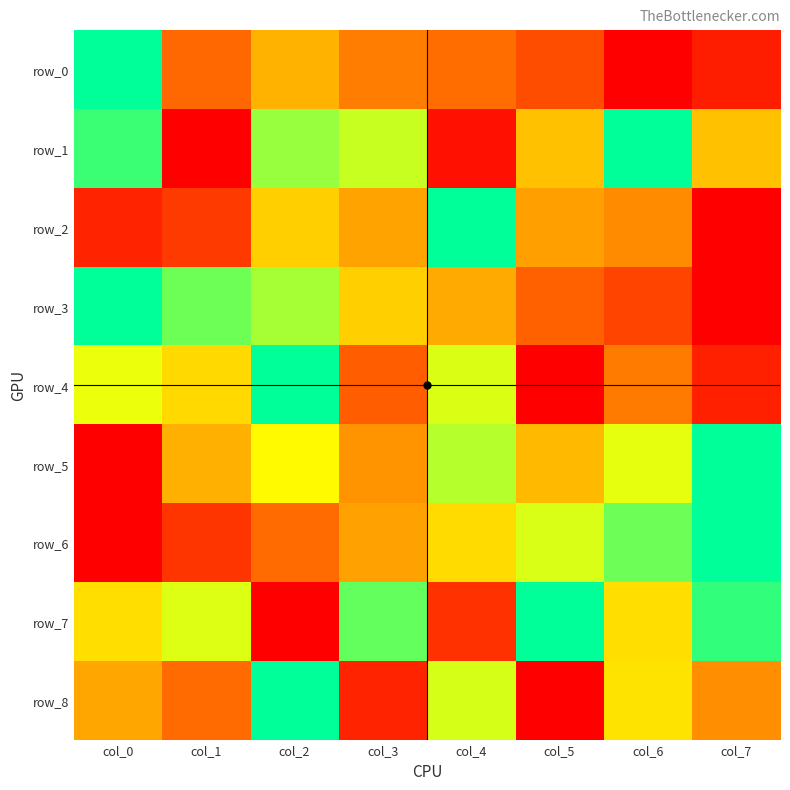

Reading left to right, what are all the values shown in this chart?

row_0: 1.0	0.3	0.5	0.3	0.3	0.2	0.0	0.1
row_1: 0.9	0.0	0.8	0.7	0.0	0.5	1.0	0.5
row_2: 0.1	0.2	0.5	0.4	1.0	0.4	0.4	0.0
row_3: 1.0	0.9	0.8	0.5	0.4	0.3	0.2	0.0
row_4: 0.7	0.6	1.0	0.2	0.7	0.0	0.3	0.1
row_5: 0.0	0.5	0.7	0.4	0.8	0.5	0.7	1.0
row_6: 0.0	0.1	0.3	0.4	0.6	0.7	0.9	1.0
row_7: 0.6	0.7	0.0	0.9	0.1	1.0	0.6	0.9
row_8: 0.4	0.3	1.0	0.1	0.7	0.0	0.6	0.4